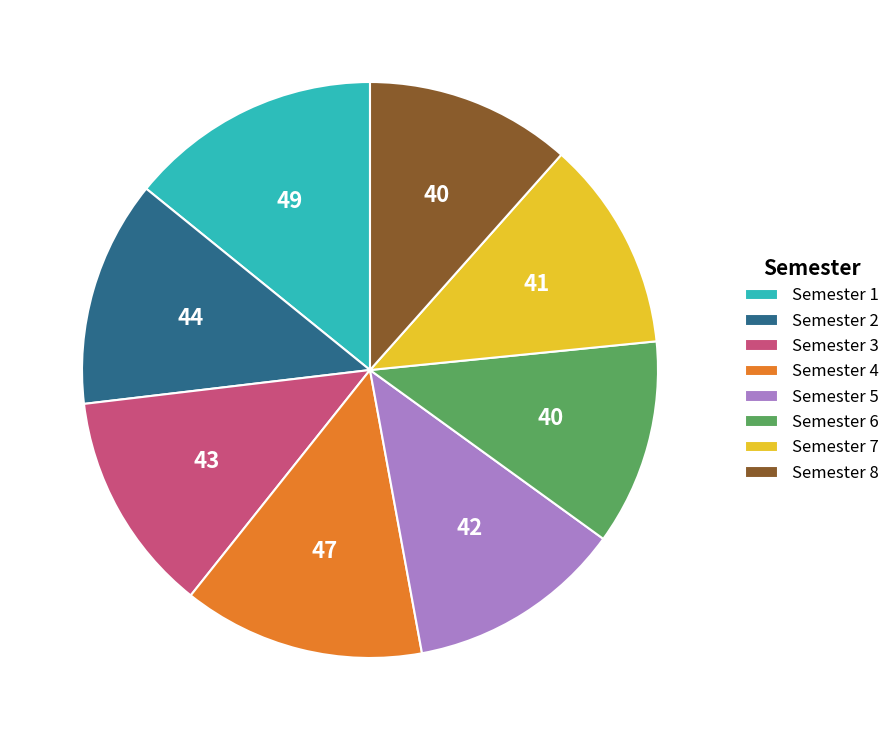

True or false: Semester 7 accounts for 6% of the total.

False